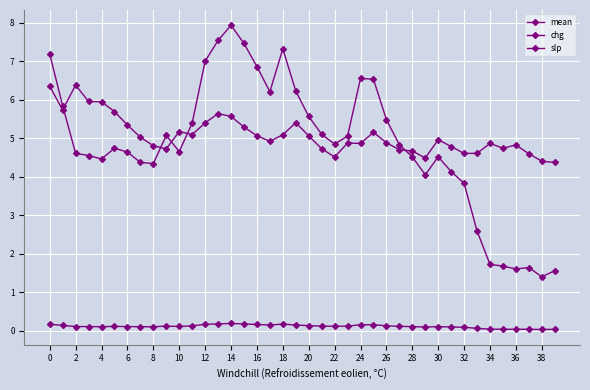

What is the label of the 19th point from the right?

21